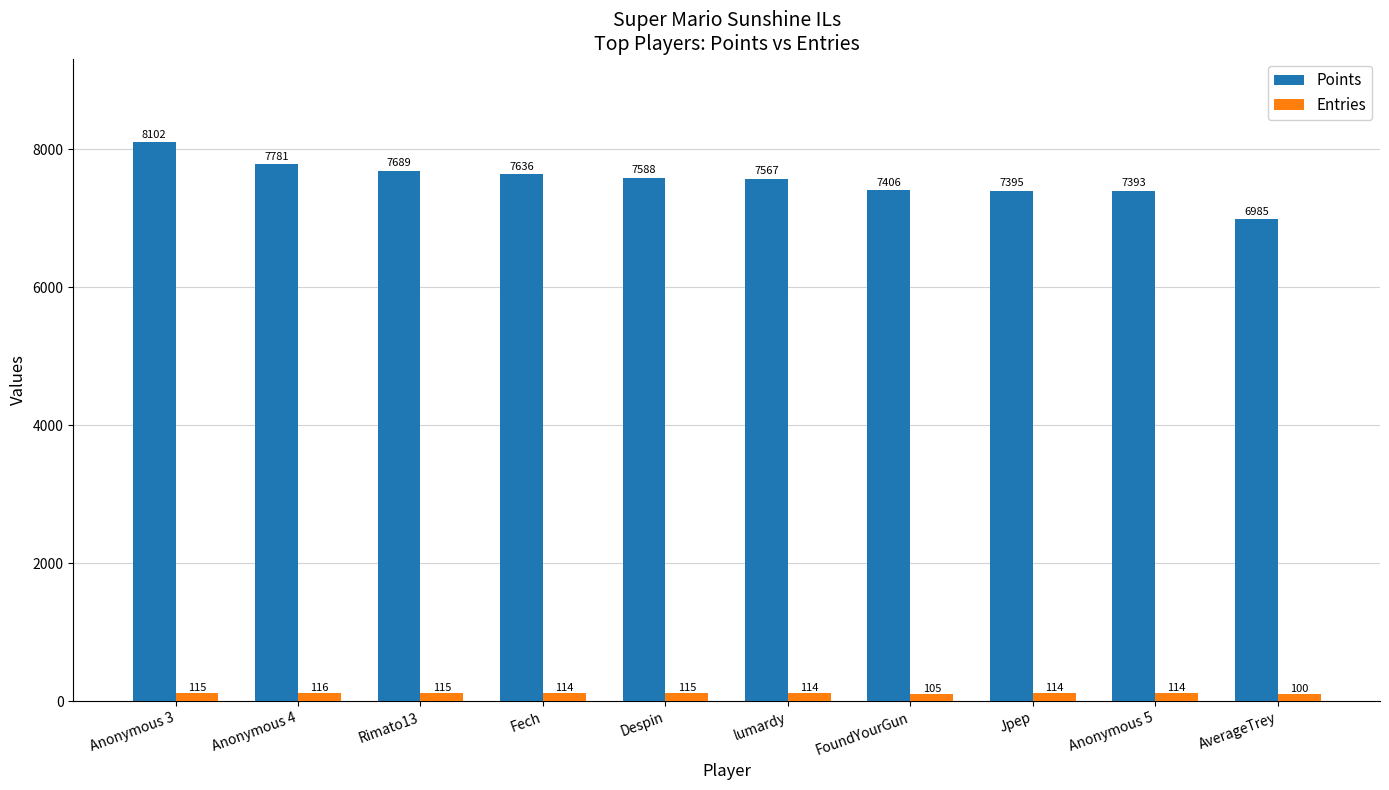

The Points series shows 8102 at Anonymous 3. True or false?

True